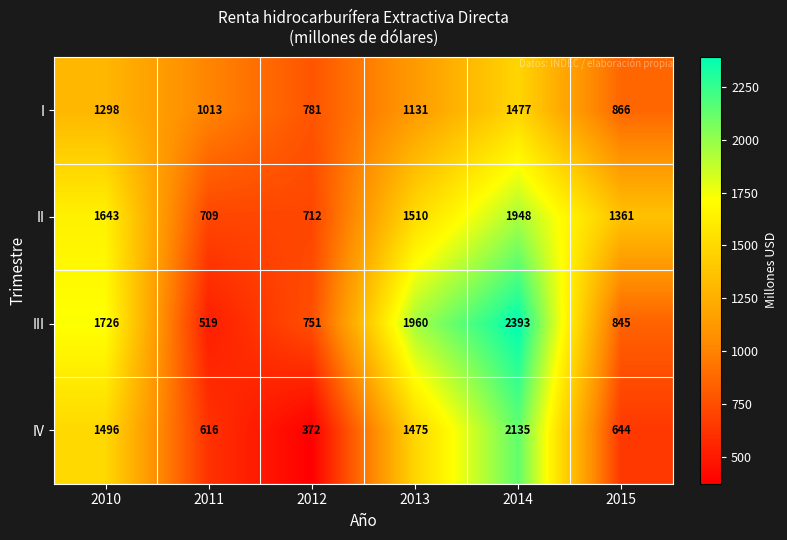

At 2014, list the series in order from largest to smallest.

III, IV, II, I